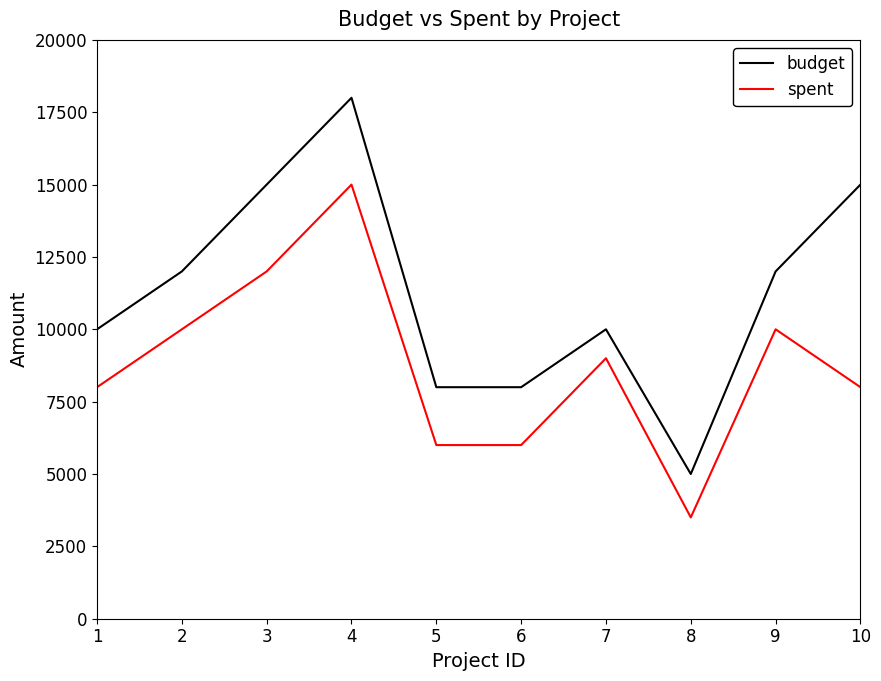

What value does the budget series have at 10, to the nearest 10?

15000